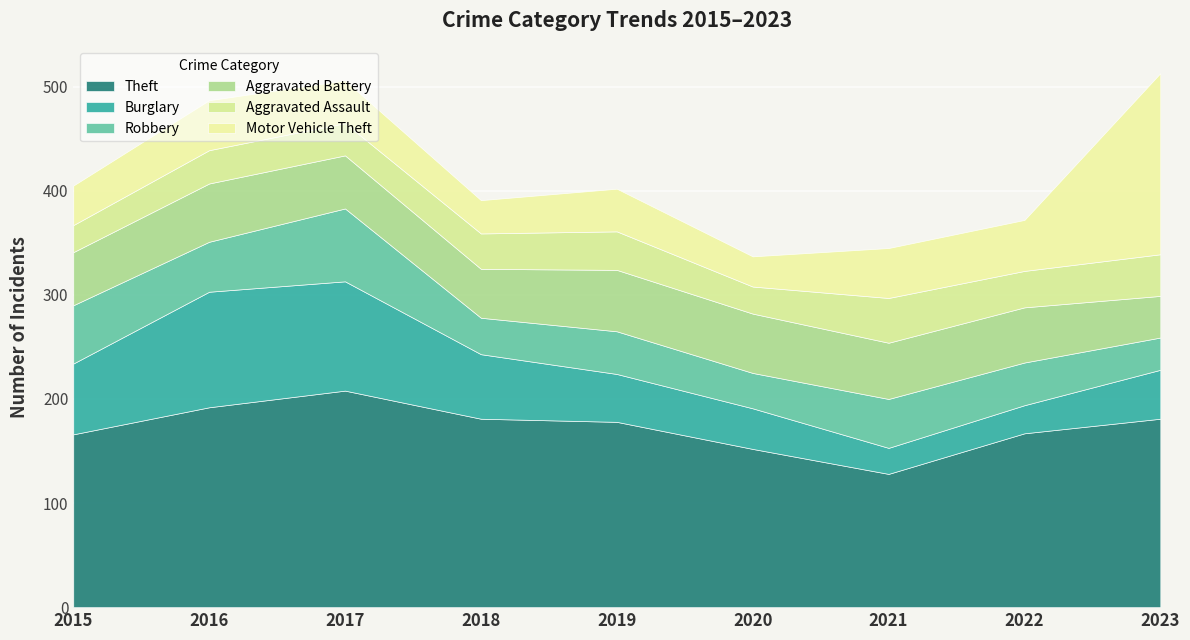

Does the chart display data point markers on the line(s)?

No